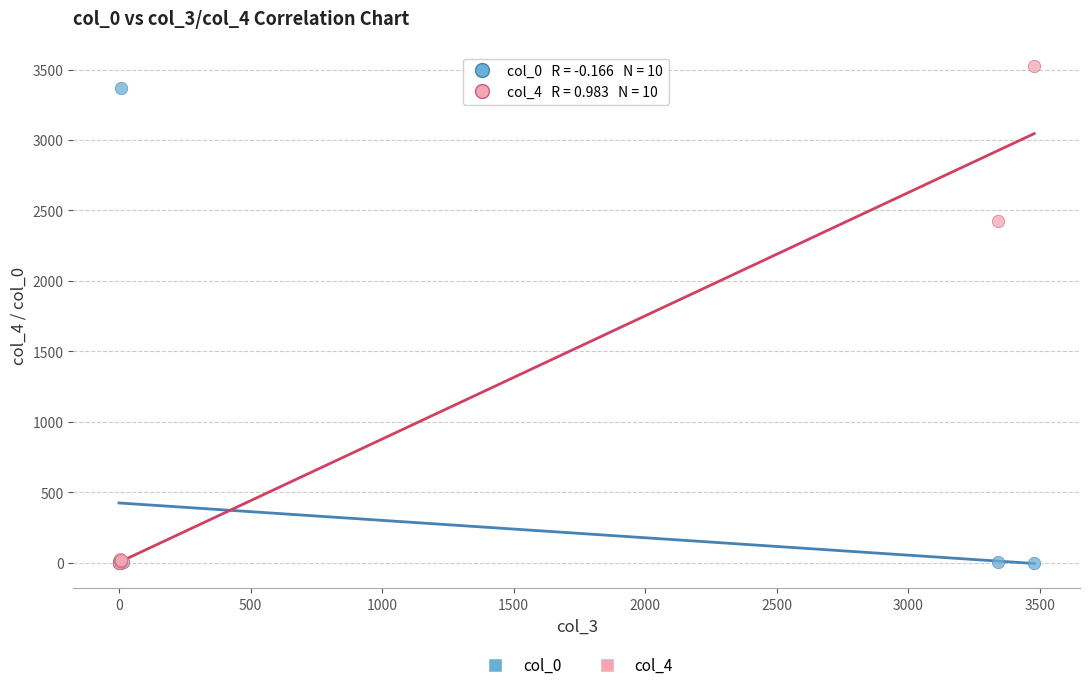

Across all series, what Y value is closest to 1763?

2422